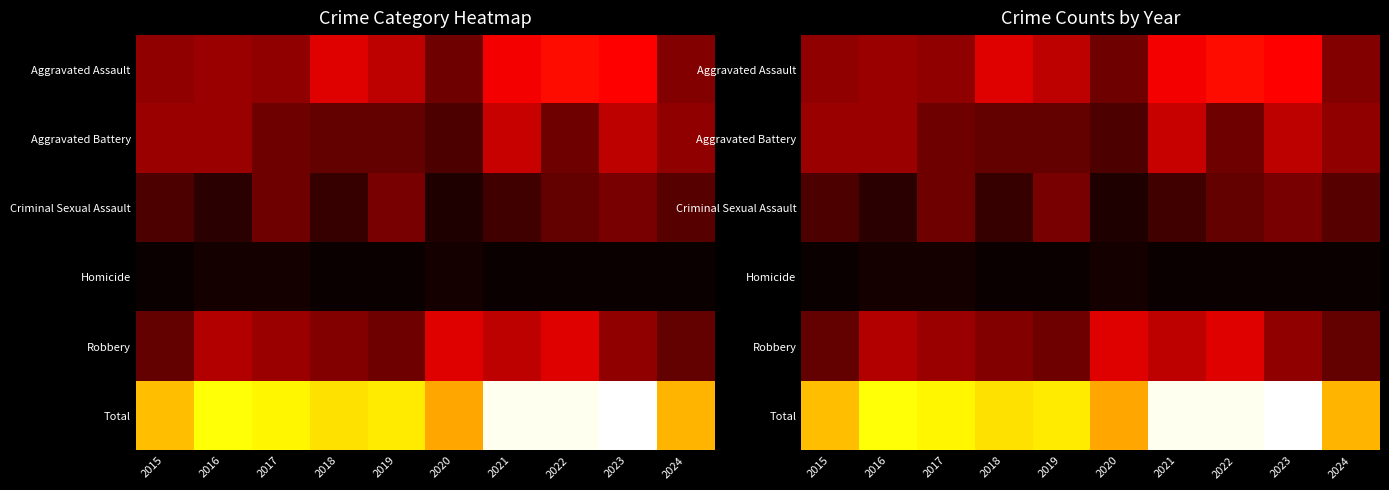

Which series changed the most between 2017 and 2023?

Total